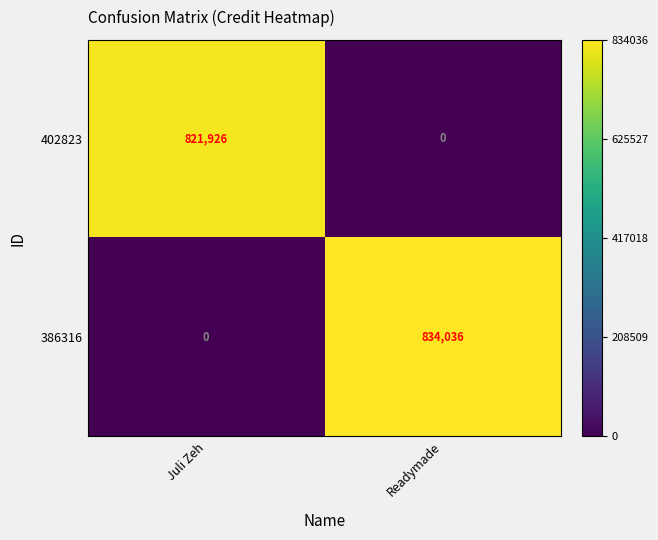

How many categories are shown in the chart?

2